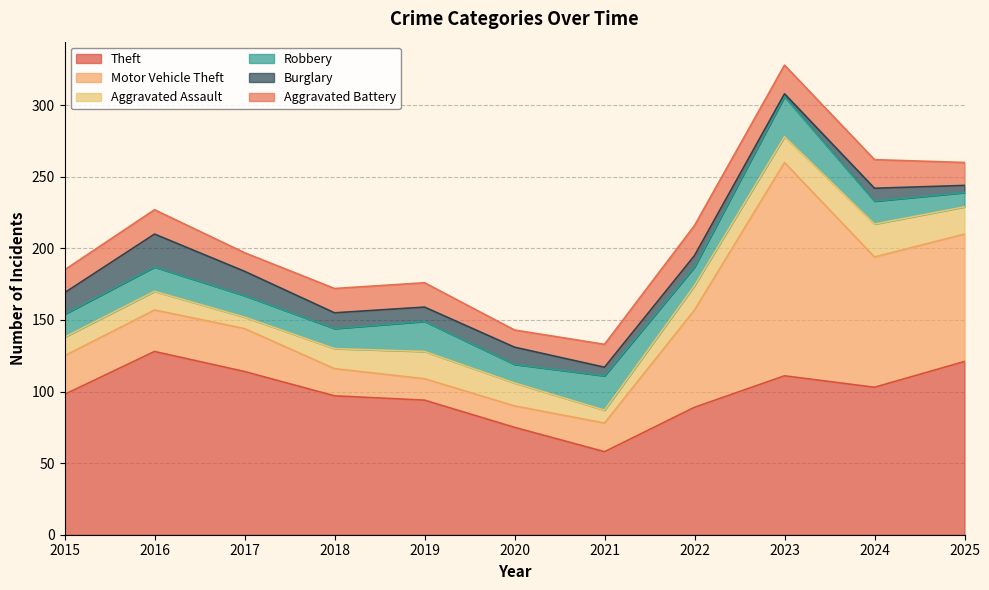

What value does the Motor Vehicle Theft series have at 2017, to the nearest 10?

30